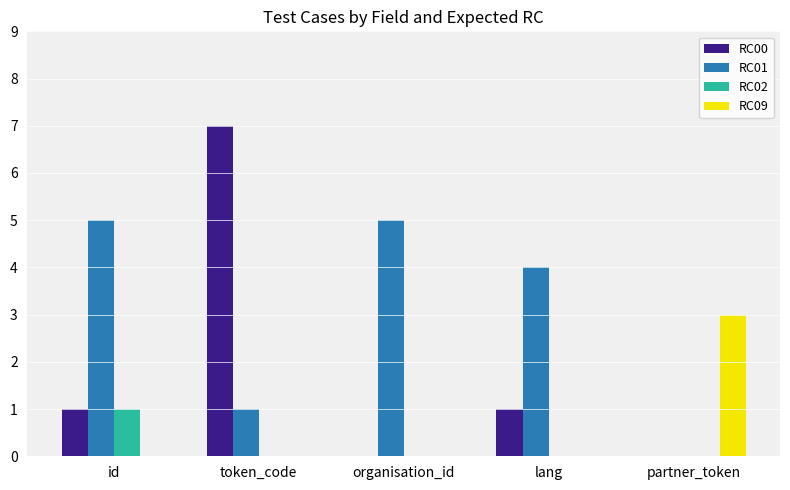

How many categories are shown in the chart?

5